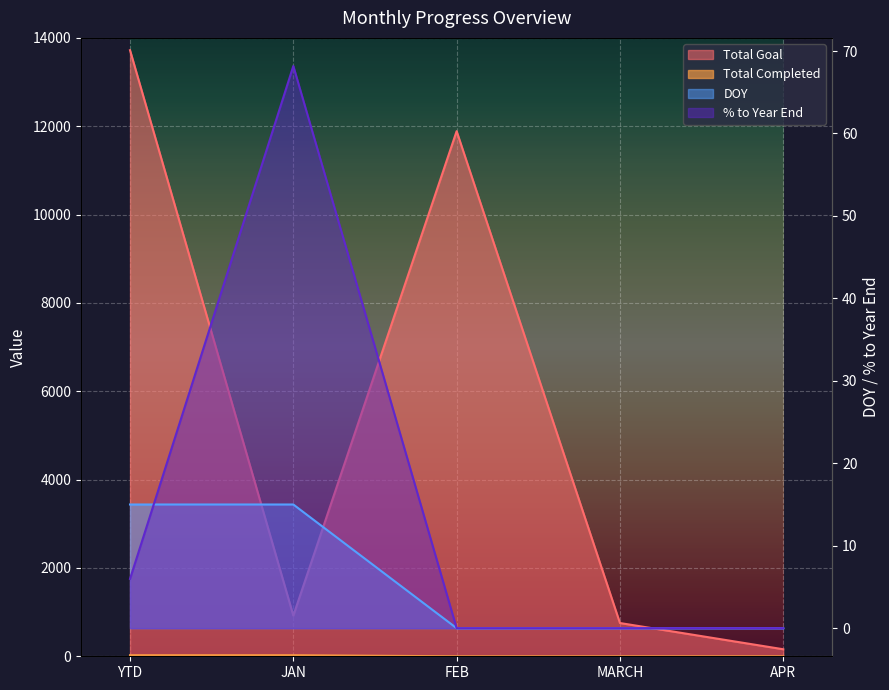

What position from the right is APR?

1